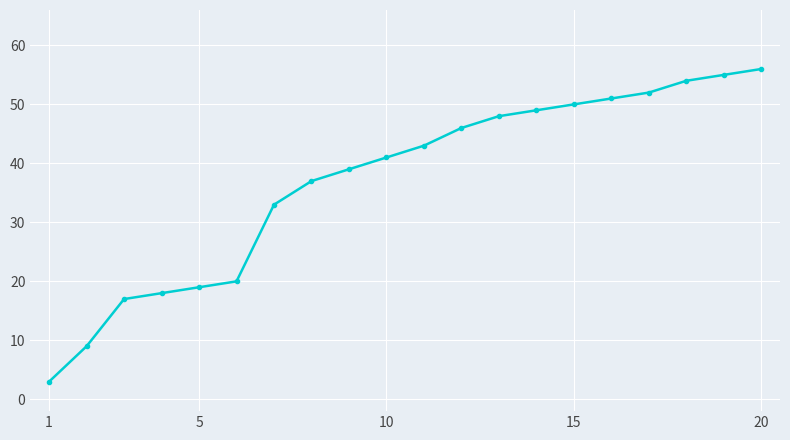

What is the difference between the second highest and minimum values?

52